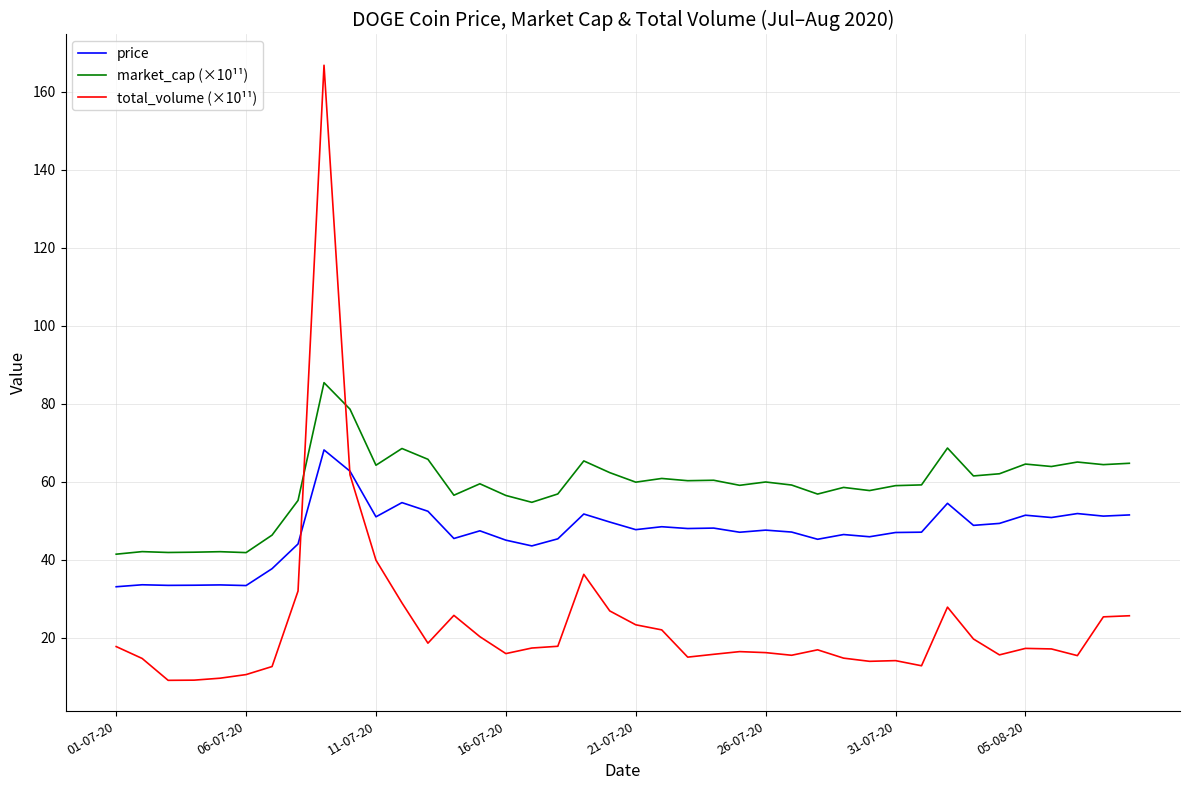

True or false: market_cap (×10¹¹) and price cross at least once.

False